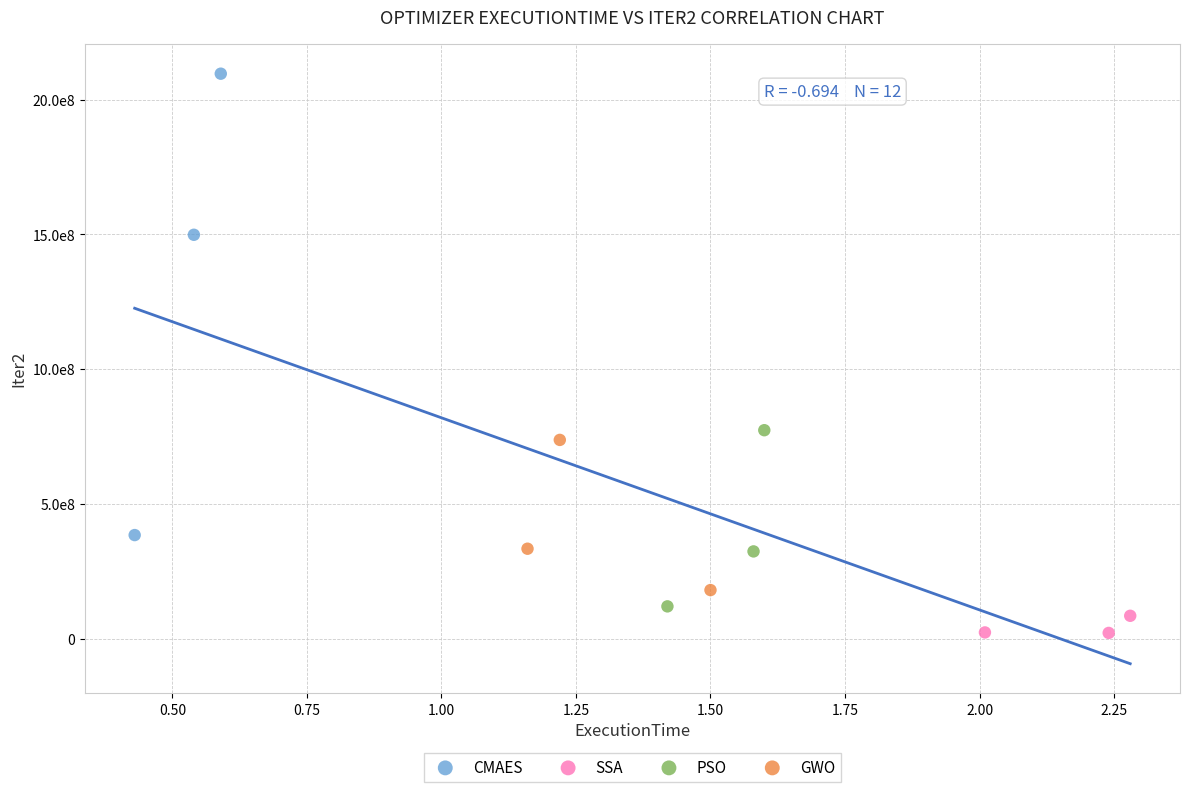

Which series has the widest spread of Y values?

CMAES